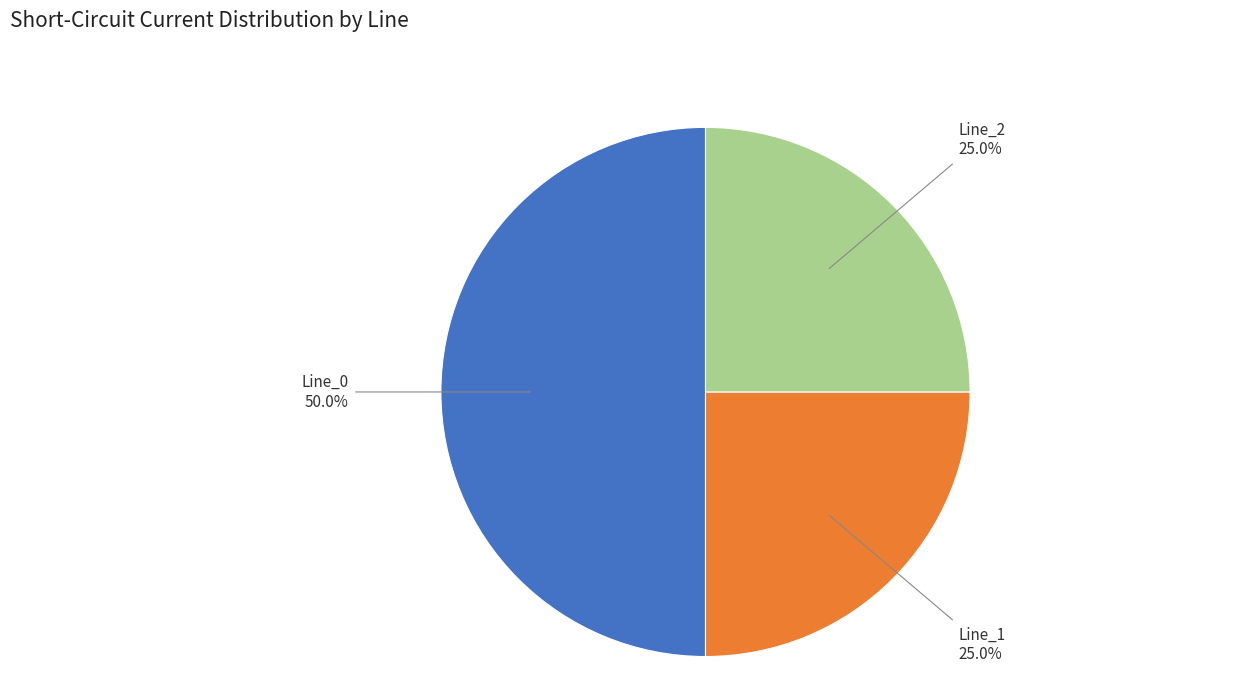

Does Line_1 represent more than half of the total?

No